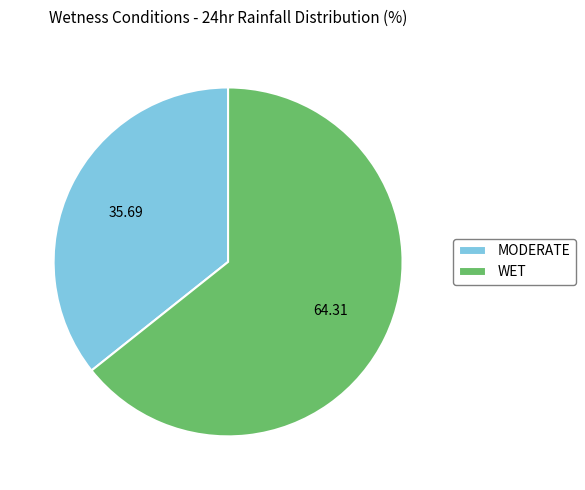

Which slice is the smallest?

MODERATE